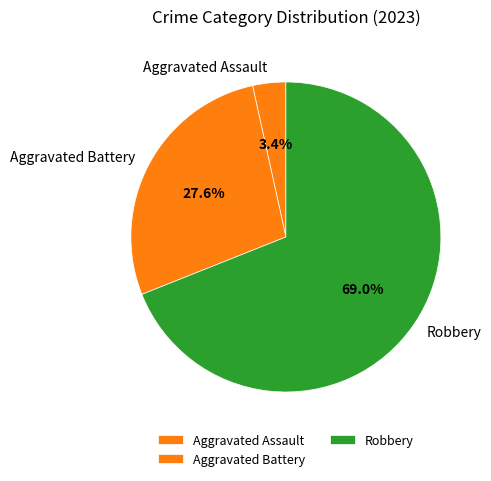

Is there any slice that represents more than half of the pie?

Yes